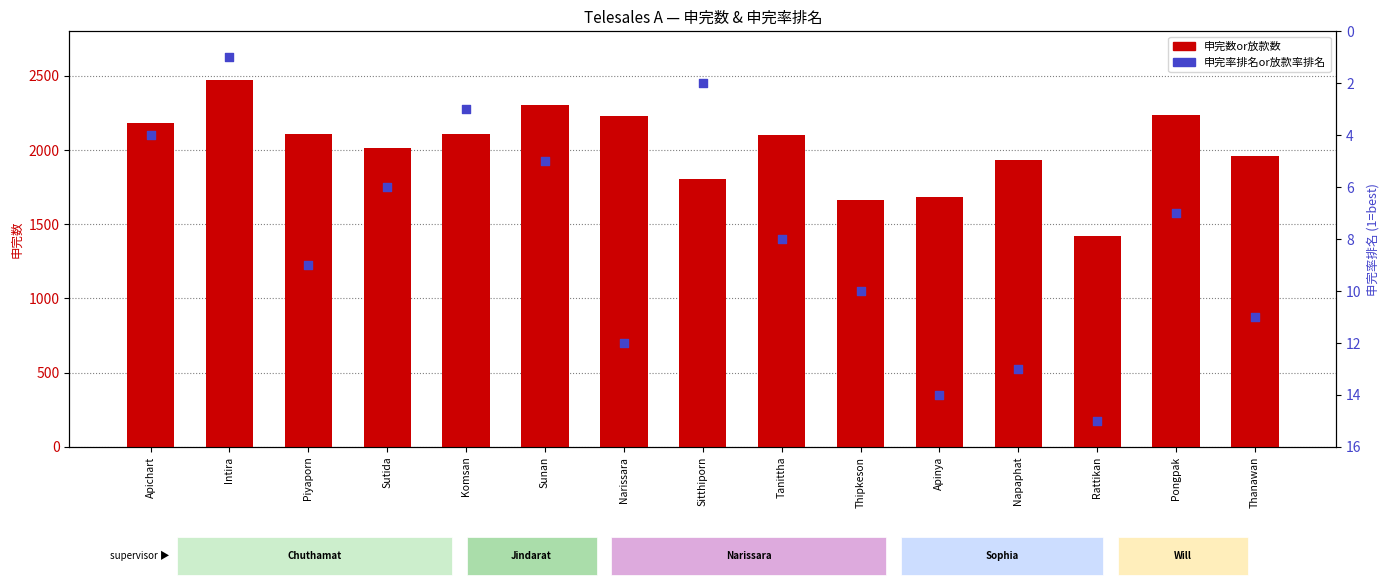

Which series has the largest total across all categories?

申完数or放款数